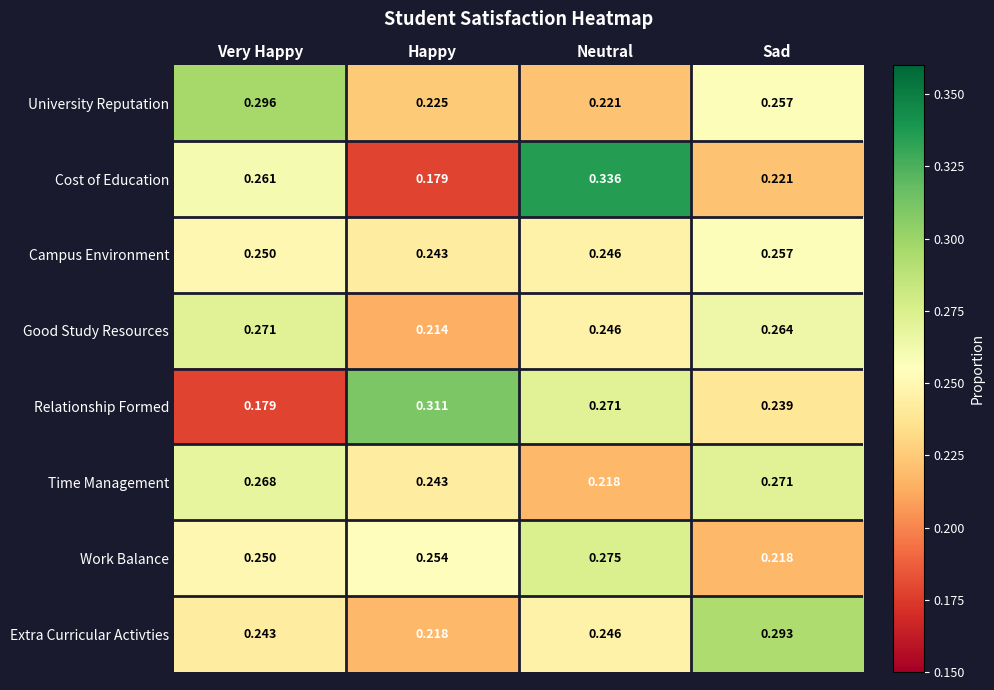

Which series has the widest spread of values?

Cost of Education